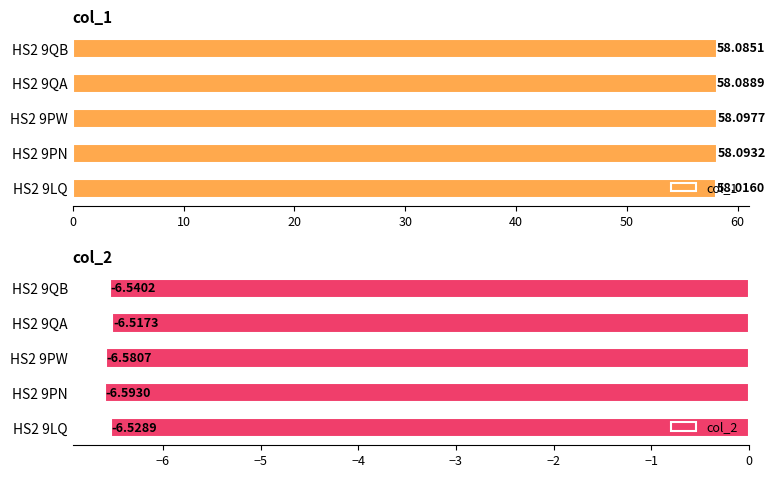

Which category has the lowest value in the col_2 series?

HS2 9PN